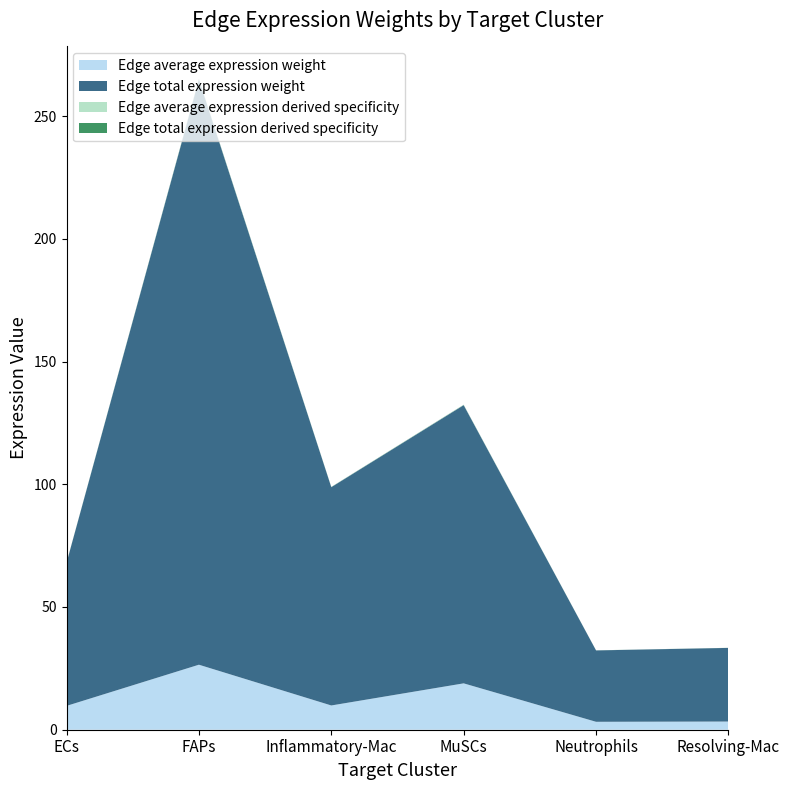

Reading right to left, transcribe all the data shown in this chart.

Edge average expression weight: 3.3	3.2	18.9	9.9	26.5	9.7
Edge total expression weight: 30.0	29.1	113.3	88.9	238.3	58.3
Edge average expression derived specificity: 0.0	0.0	0.1	0.0	0.1	0.0
Edge total expression derived specificity: 0.0	0.0	0.1	0.1	0.1	0.0